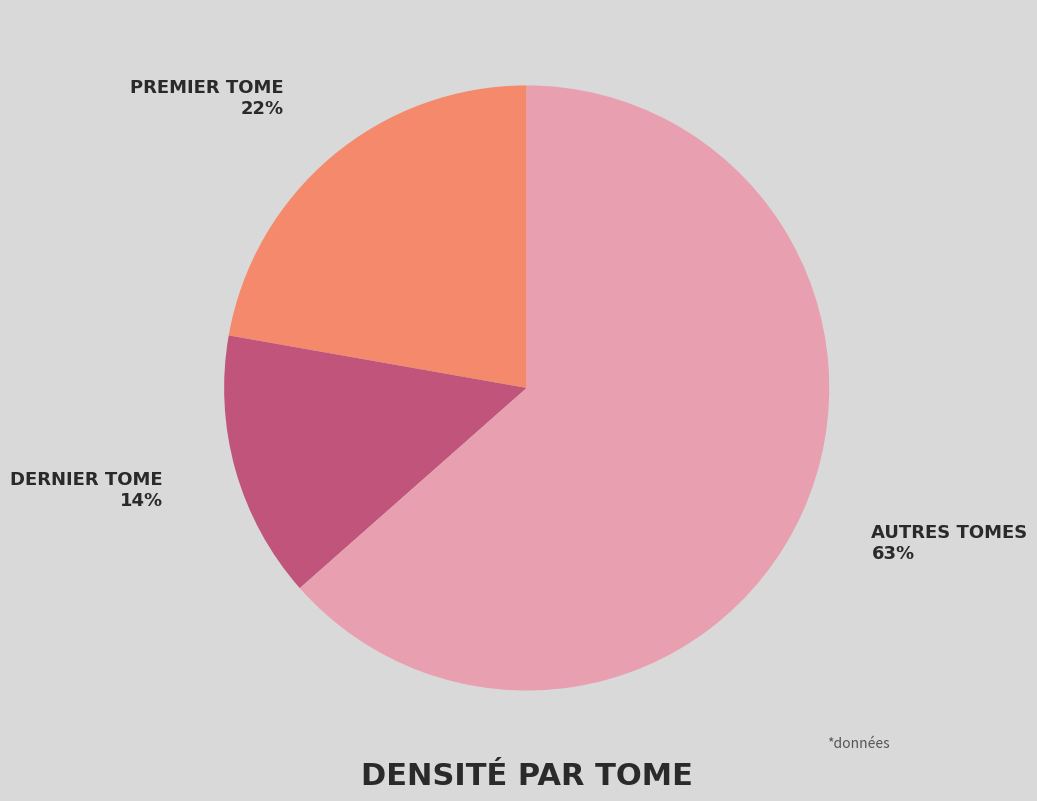

Is it true that DERNIER TOME 14% is 8% of the pie?

False